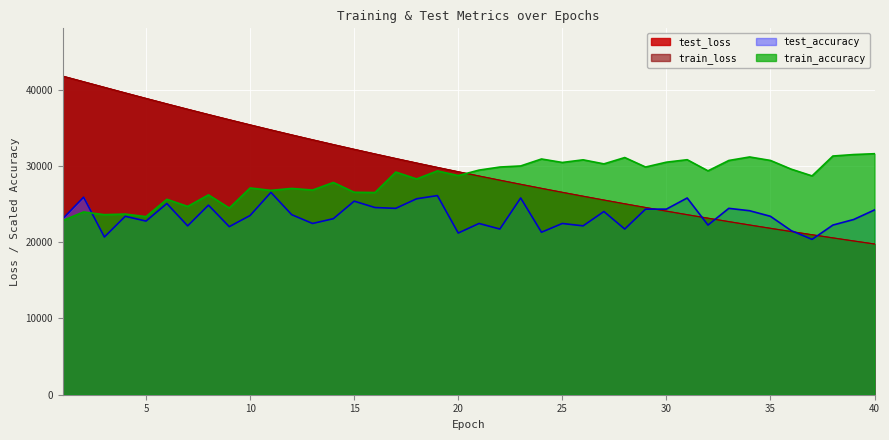

How many series are shown in this chart?

4